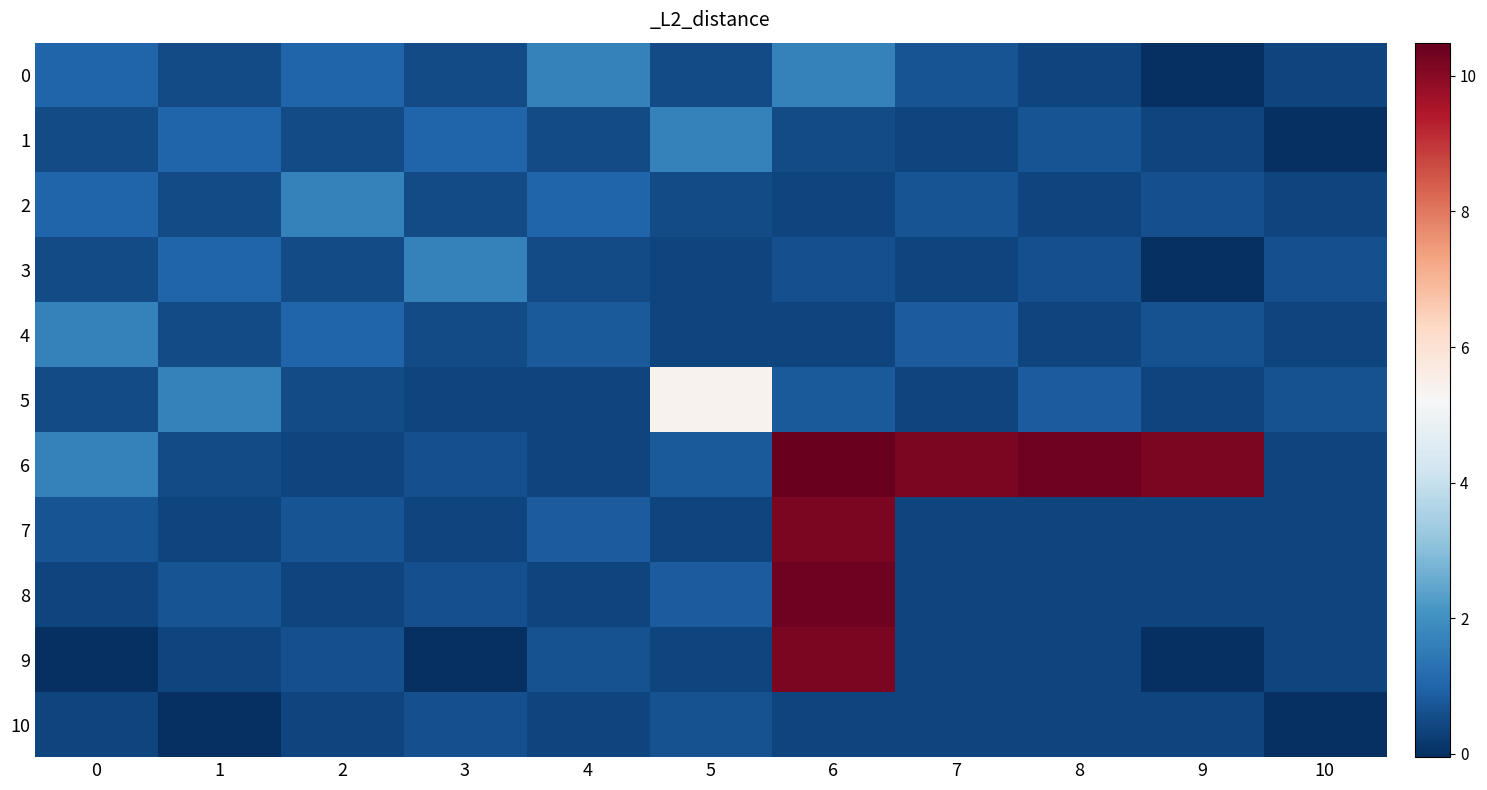

Reading left to right, what are all the values shown in this chart?

0: 0=1.0	1=0.5	2=1.0	3=0.5	4=1.6	5=0.5	6=1.6	7=0.7	8=0.4	9=-0.1	10=0.4
1: 0=0.5	1=1.0	2=0.5	3=1.0	4=0.5	5=1.6	6=0.5	7=0.4	8=0.7	9=0.4	10=-0.1
2: 0=1.0	1=0.5	2=1.6	3=0.5	4=1.0	5=0.5	6=0.4	7=0.7	8=0.4	9=0.6	10=0.4
3: 0=0.5	1=1.0	2=0.5	3=1.6	4=0.5	5=0.4	6=0.6	7=0.4	8=0.6	9=-0.1	10=0.6
4: 0=1.6	1=0.5	2=1.0	3=0.5	4=0.8	5=0.4	6=0.4	7=0.8	8=0.4	9=0.6	10=0.4
5: 0=0.5	1=1.6	2=0.5	3=0.4	4=0.4	5=5.4	6=0.8	7=0.4	8=0.8	9=0.4	10=0.6
6: 0=1.6	1=0.5	2=0.4	3=0.6	4=0.4	5=0.8	6=10.5	7=10.2	8=10.3	9=10.2	10=0.4
7: 0=0.7	1=0.4	2=0.7	3=0.4	4=0.8	5=0.4	6=10.2	7=0.4	8=0.4	9=0.4	10=0.4
8: 0=0.4	1=0.7	2=0.4	3=0.6	4=0.4	5=0.8	6=10.3	7=0.4	8=0.4	9=0.4	10=0.4
9: 0=-0.1	1=0.4	2=0.6	3=-0.1	4=0.6	5=0.4	6=10.2	7=0.4	8=0.4	9=-0.1	10=0.4
10: 0=0.4	1=-0.1	2=0.4	3=0.6	4=0.4	5=0.6	6=0.4	7=0.4	8=0.4	9=0.4	10=-0.1